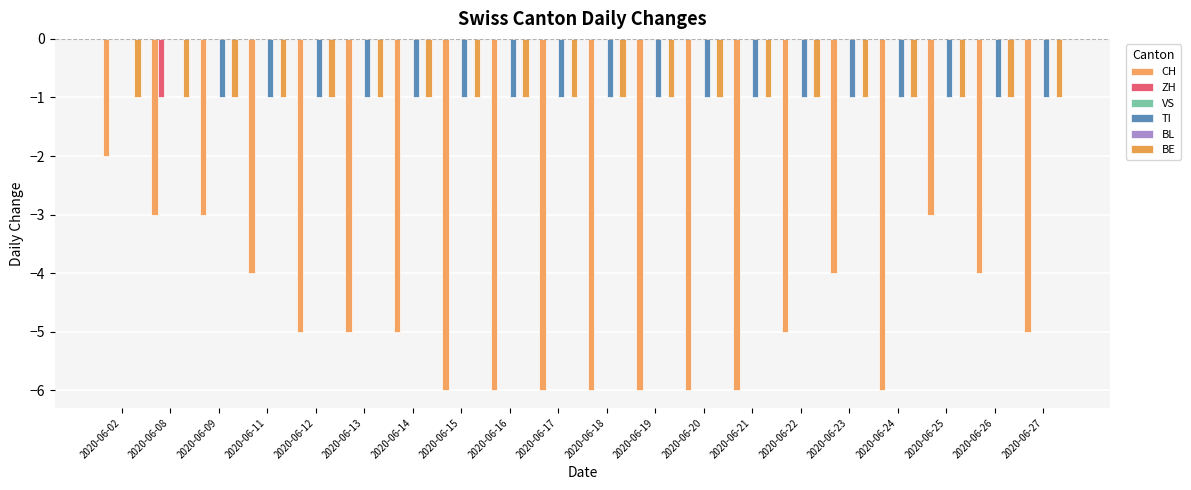

At 2020-06-12, list the series in order from largest to smallest.

ZH, VS, BL, TI, BE, CH